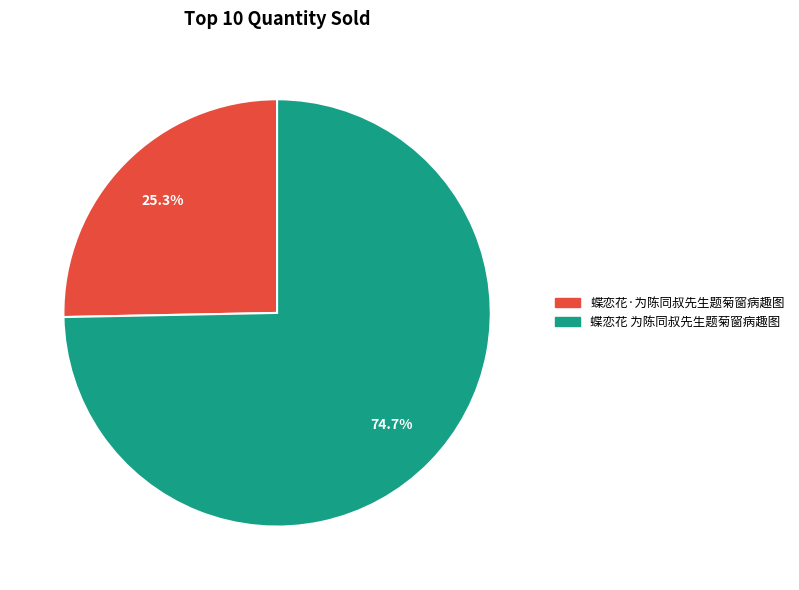

What is the total percentage of 蝶恋花·为陈同叔先生题菊窗病趣图 and 蝶恋花 为陈同叔先生题菊窗病趣图?

100.0%